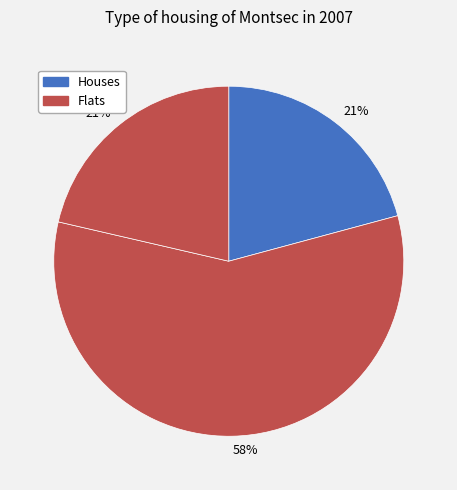

Does any single category account for the majority?

Yes